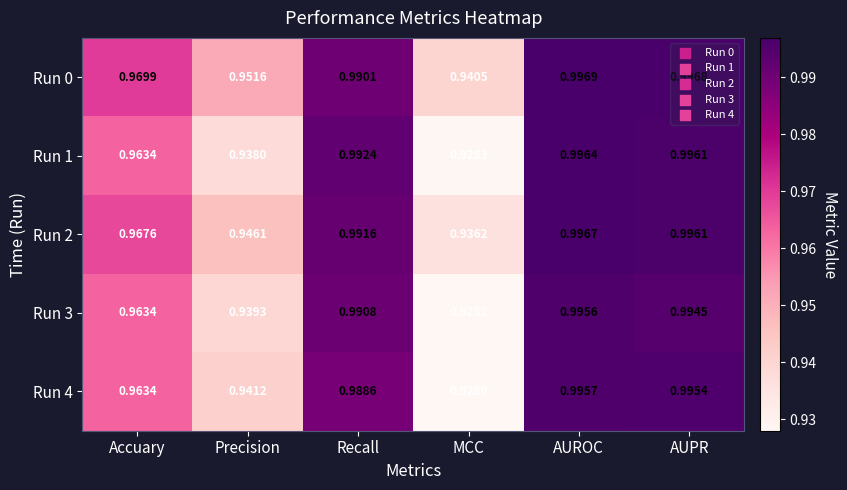

At which category does the chart reach its peak across all series?

AUROC